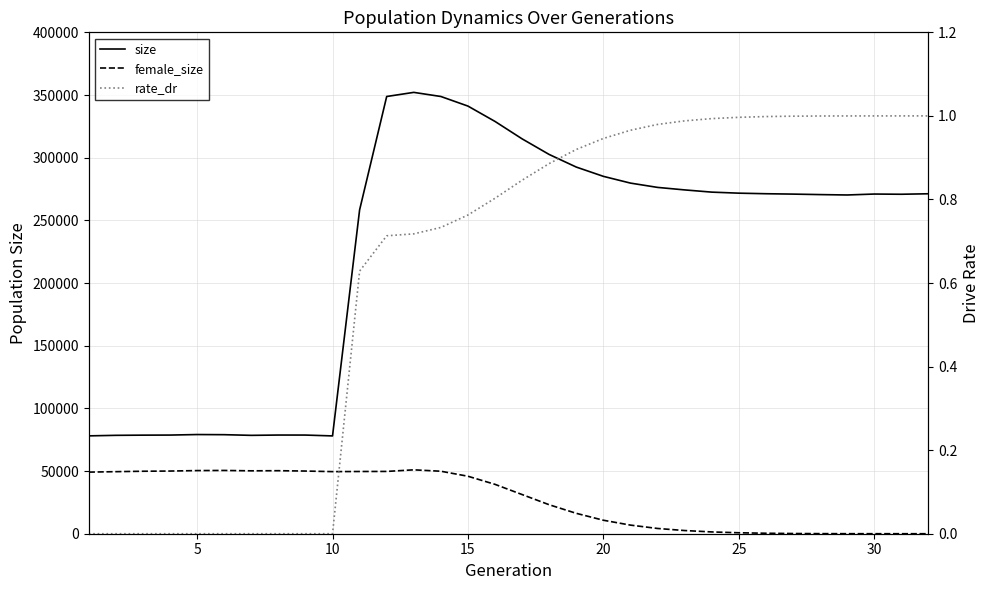

True or false: size and rate_dr cross at least once.

False